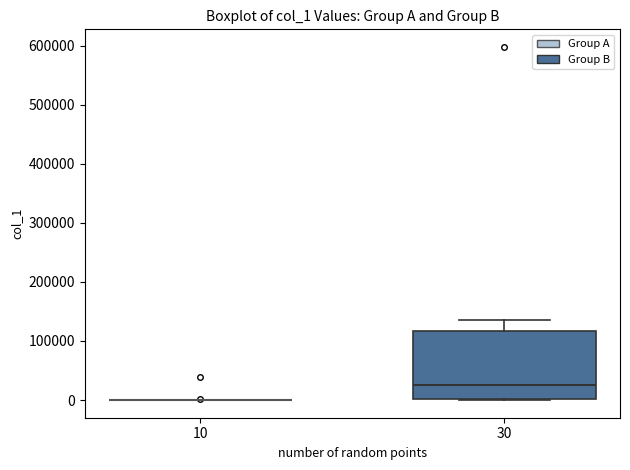

Comparing the boxes themselves (not the whiskers), which one is the tallest?

30